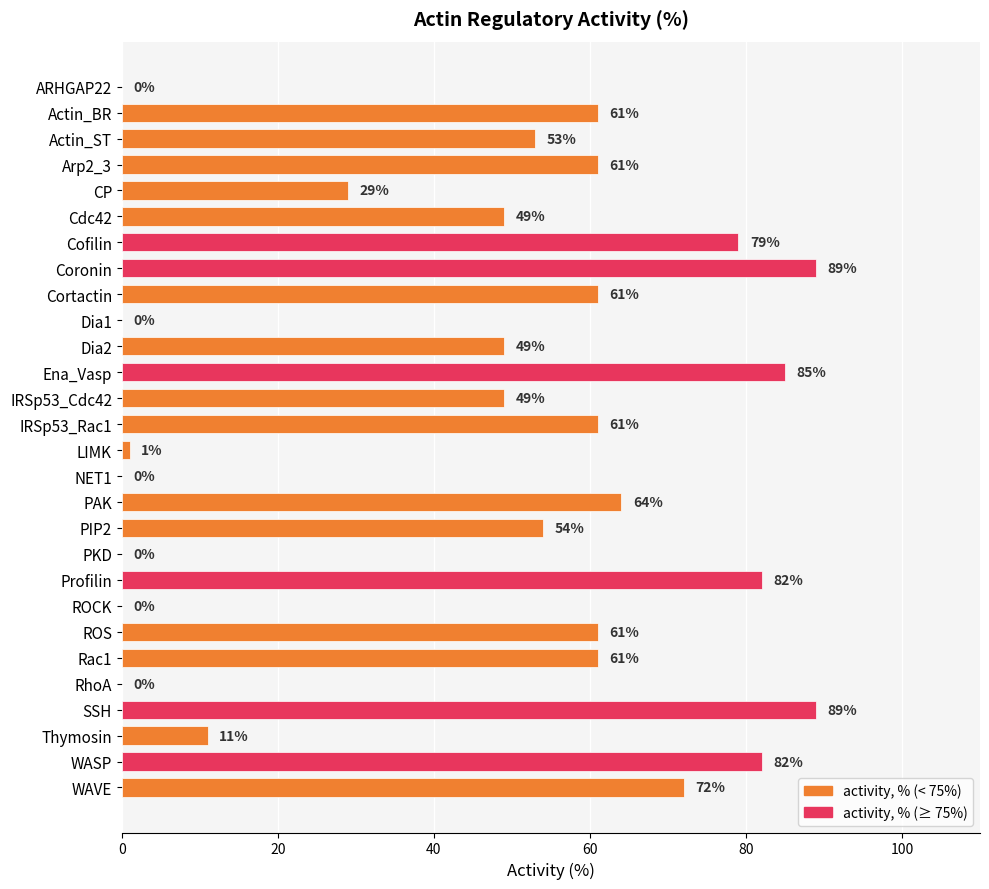

Reading bottom to top, transcribe all the data shown in this chart.

WAVE=72	WASP=82	Thymosin=11	SSH=89	RhoA=0	Rac1=61	ROS=61	ROCK=0	Profilin=82	PKD=0	PIP2=54	PAK=64	NET1=0	LIMK=1	IRSp53_Rac1=61	IRSp53_Cdc42=49	Ena_Vasp=85	Dia2=49	Dia1=0	Cortactin=61	Coronin=89	Cofilin=79	Cdc42=49	CP=29	Arp2_3=61	Actin_ST=53	Actin_BR=61	ARHGAP22=0